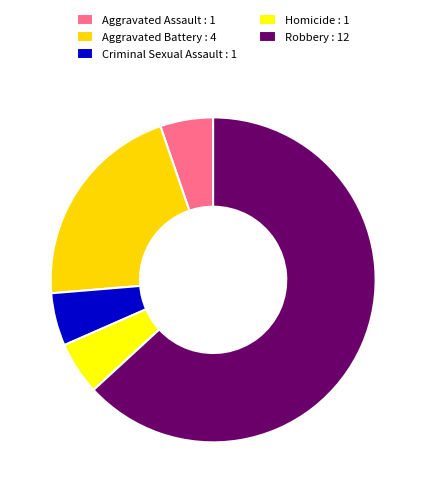

Count the number of slices in the pie.

5